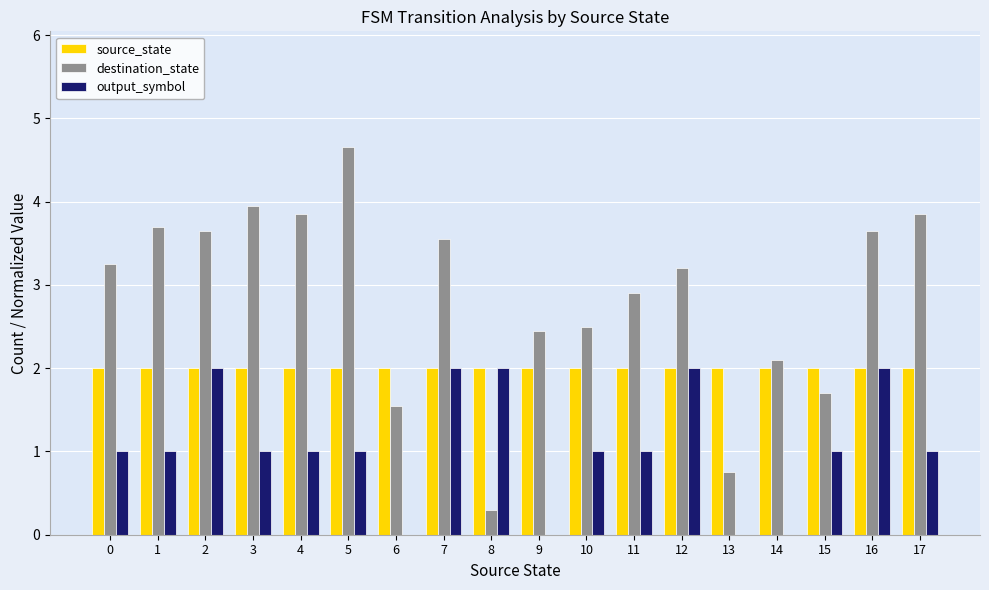

At which category does the chart reach its peak across all series?

5